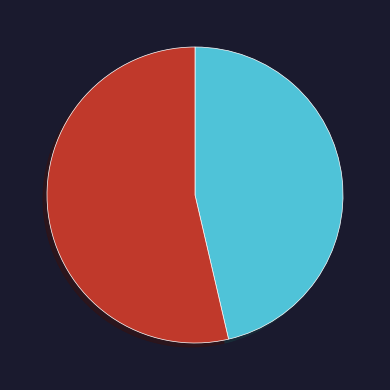

Which category has the smallest portion of the pie?

Yes